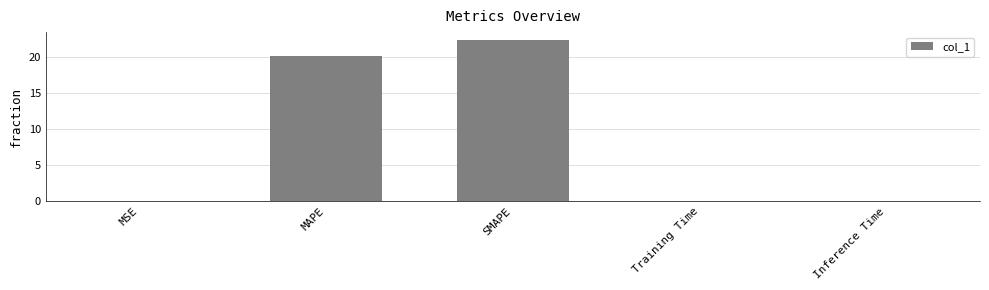

Approximately how many times larger is the value at MAPE compared to SMAPE?

0.9